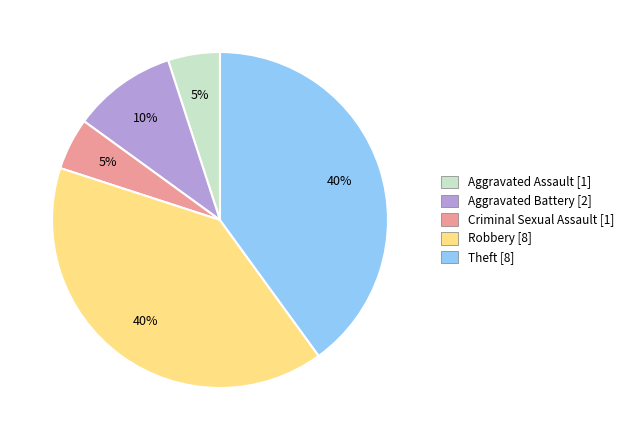

True or false: Aggravated Battery accounts for 20% of the total.

False